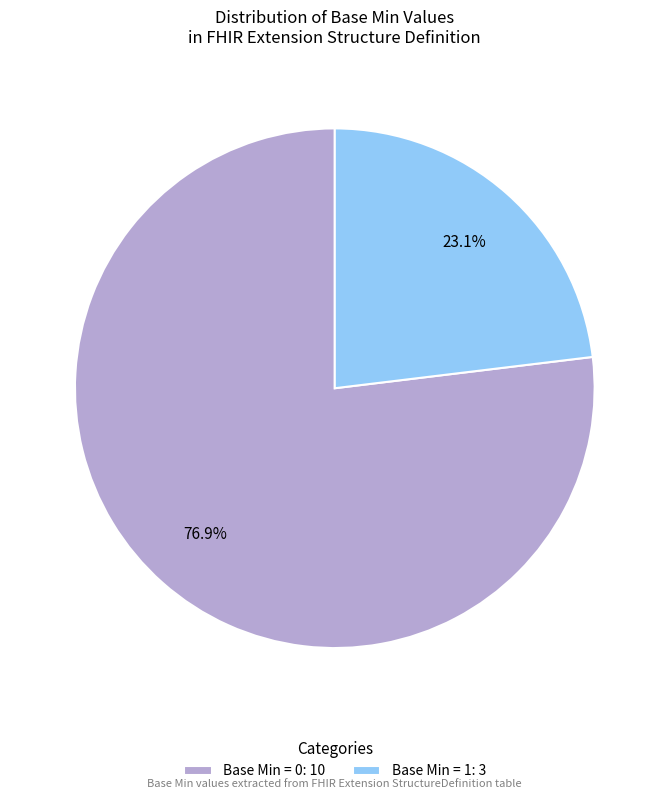

To the nearest percent, what is the difference between the largest and smallest slice percentages?

54%